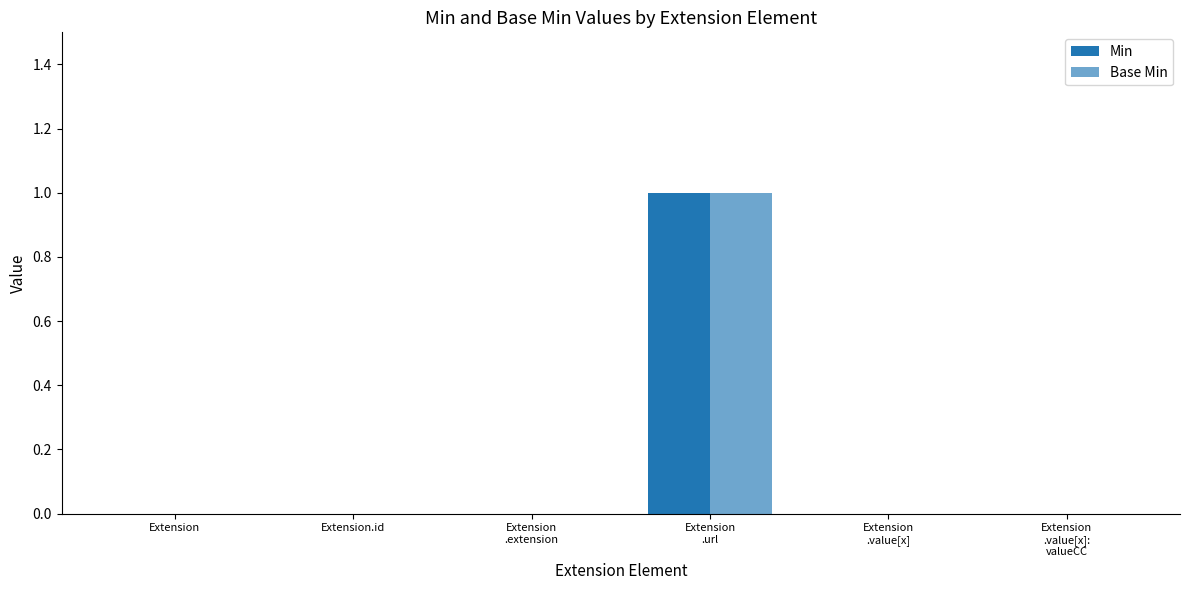

At which label is Base Min closest to 0?

Extension